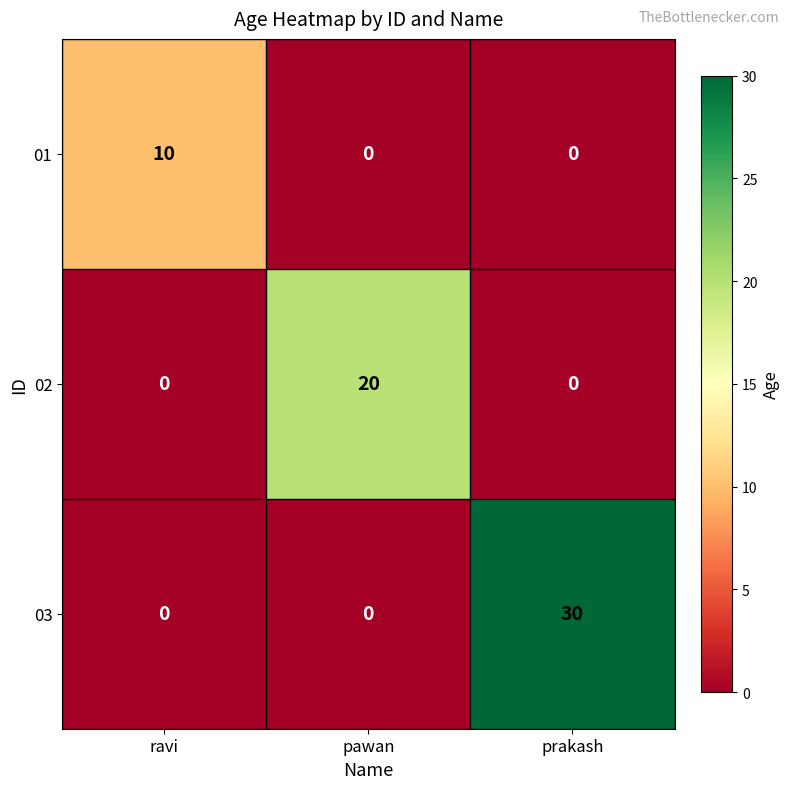

What is the highest value of the 02 series?

20